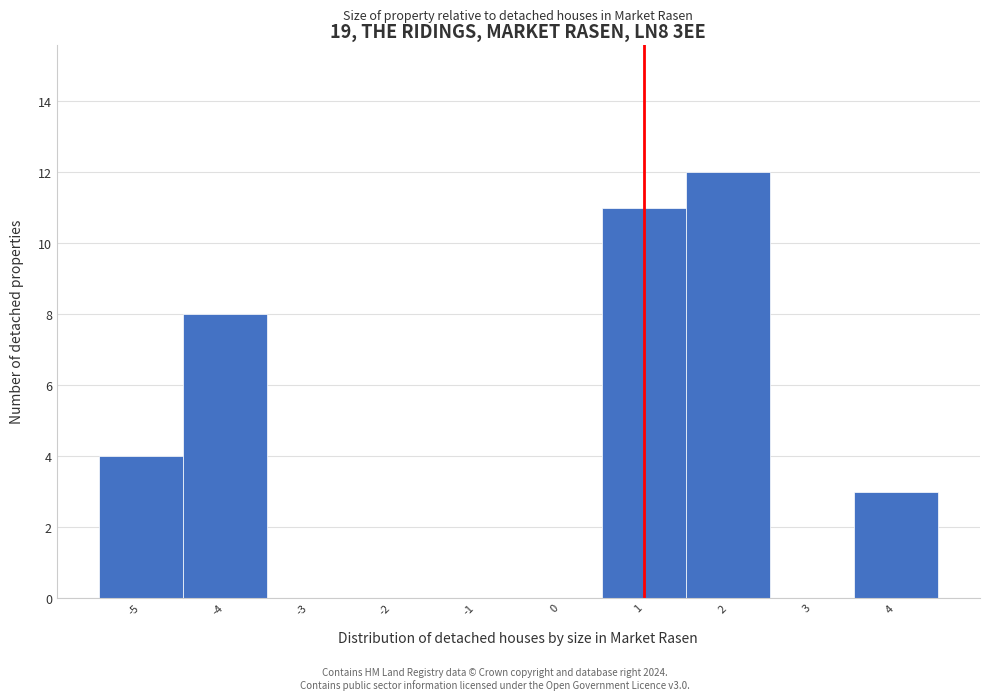

Which range on the x-axis has the tallest bar?

1.5 to 2.5